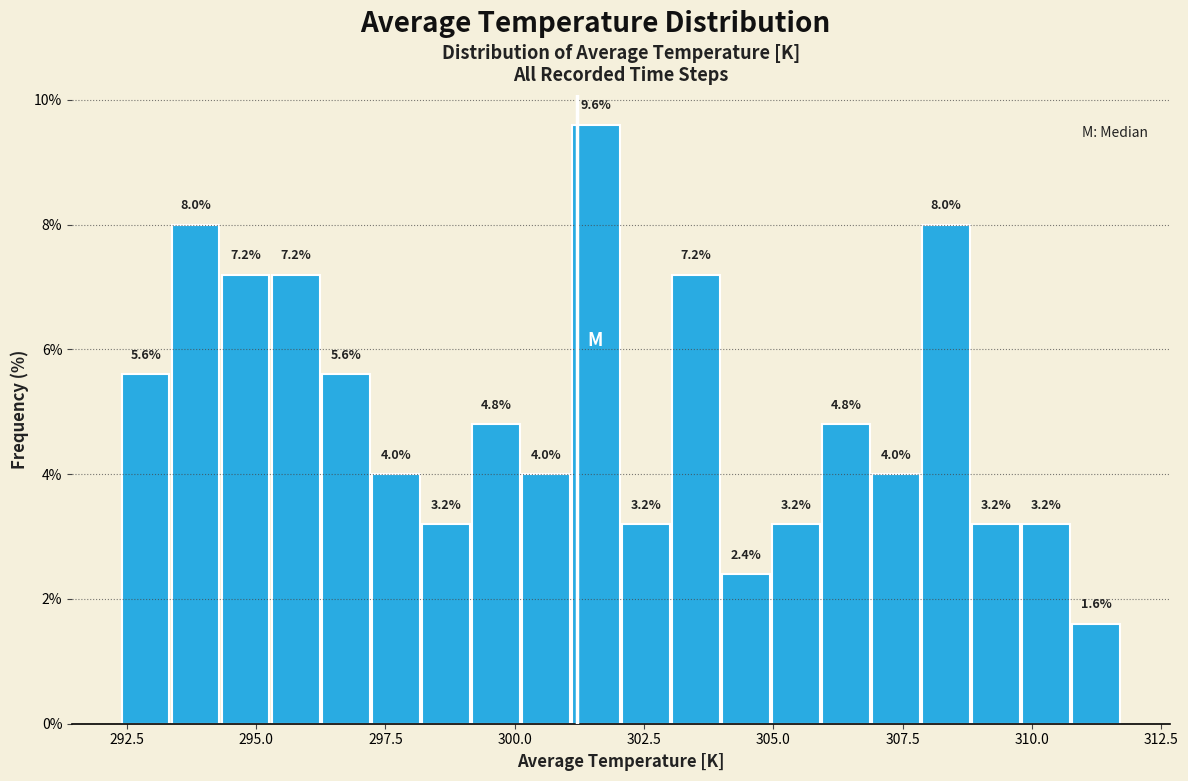

Around what value on the x-axis is the tallest bar? Give the approximate position of its centre, as read against the axis.

301.5